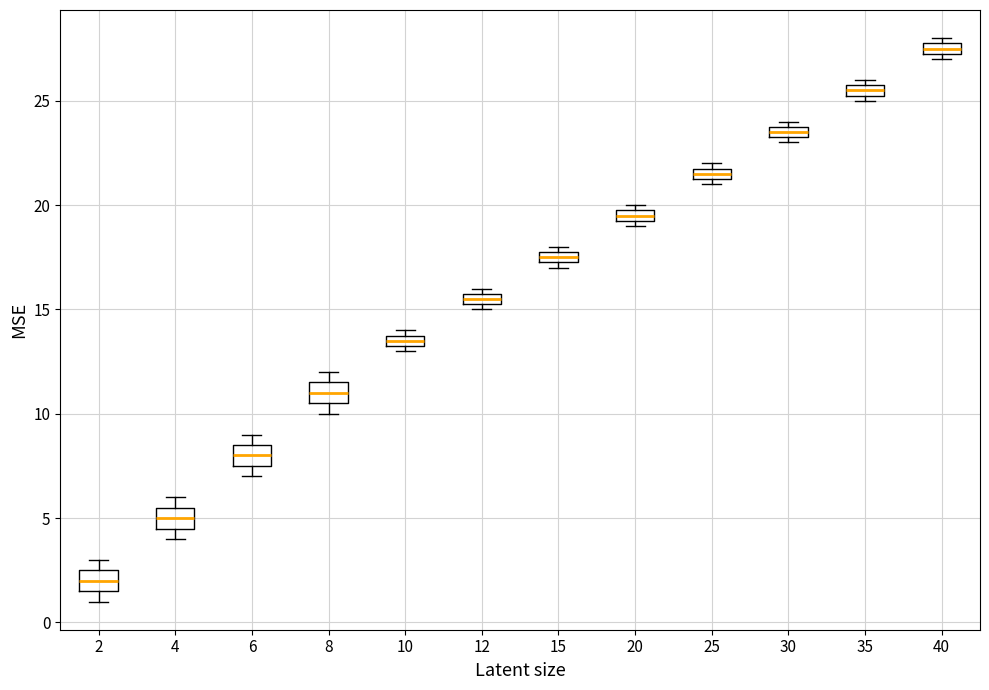

Which box's median line is the highest?

40